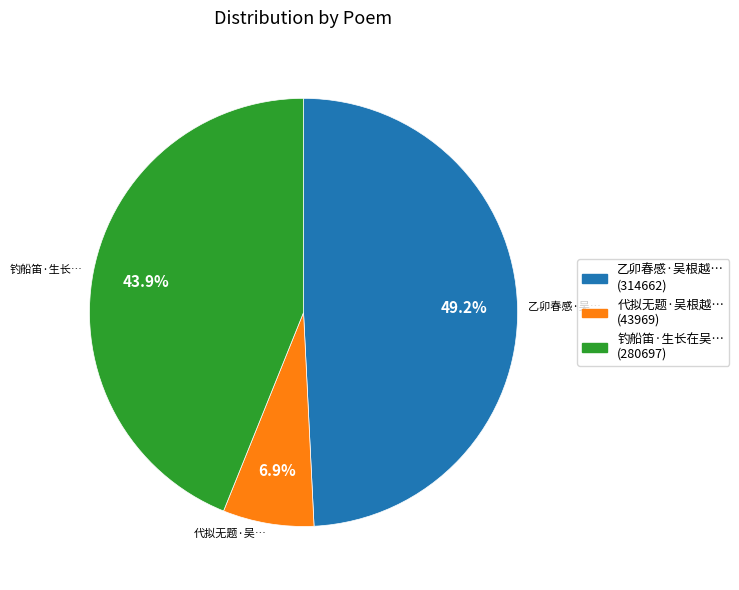

Count the number of slices in the pie.

3